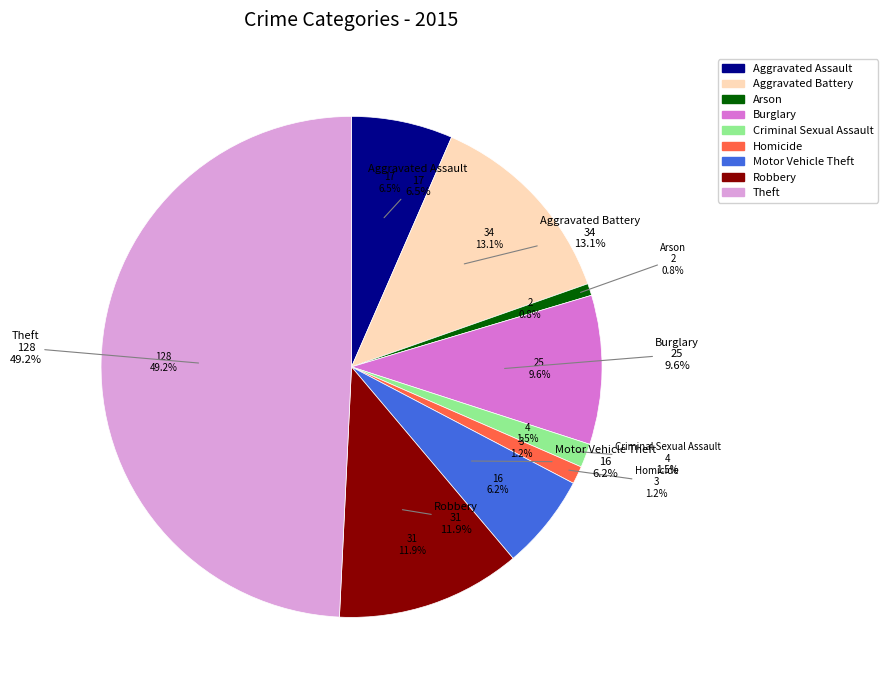

Rank the categories by value from lowest to highest.

Arson, Homicide, Criminal Sexual Assault, Motor Vehicle Theft, Aggravated Assault, Burglary, Robbery, Aggravated Battery, Theft